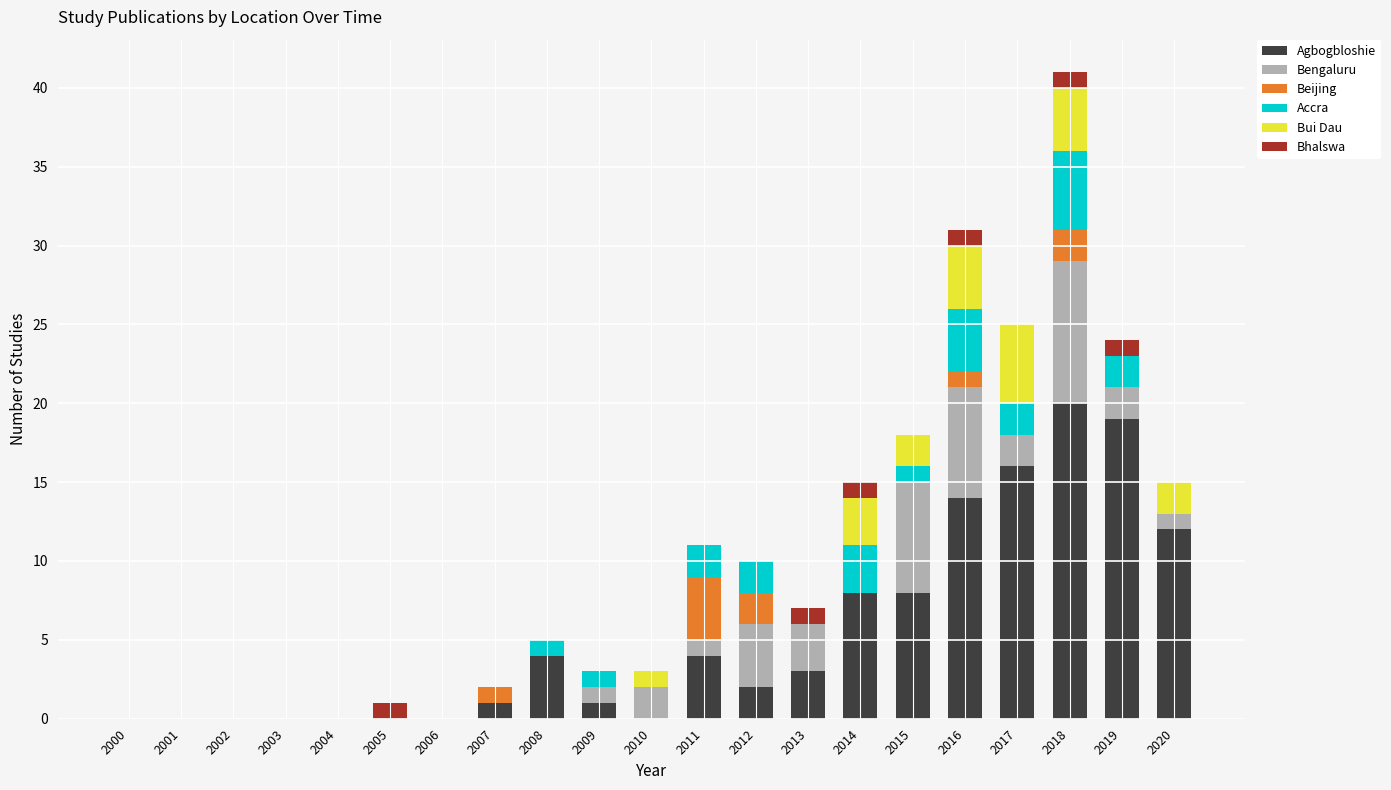

True or false: Agbogbloshie has a value of 0 at 2000.

True